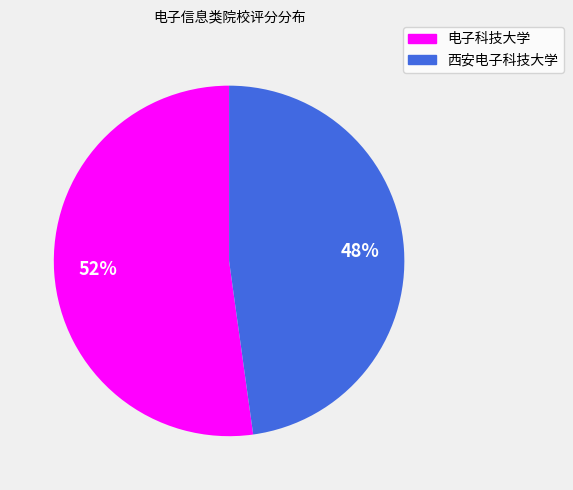

Rank the categories by value from lowest to highest.

西安电子科技大学, 电子科技大学